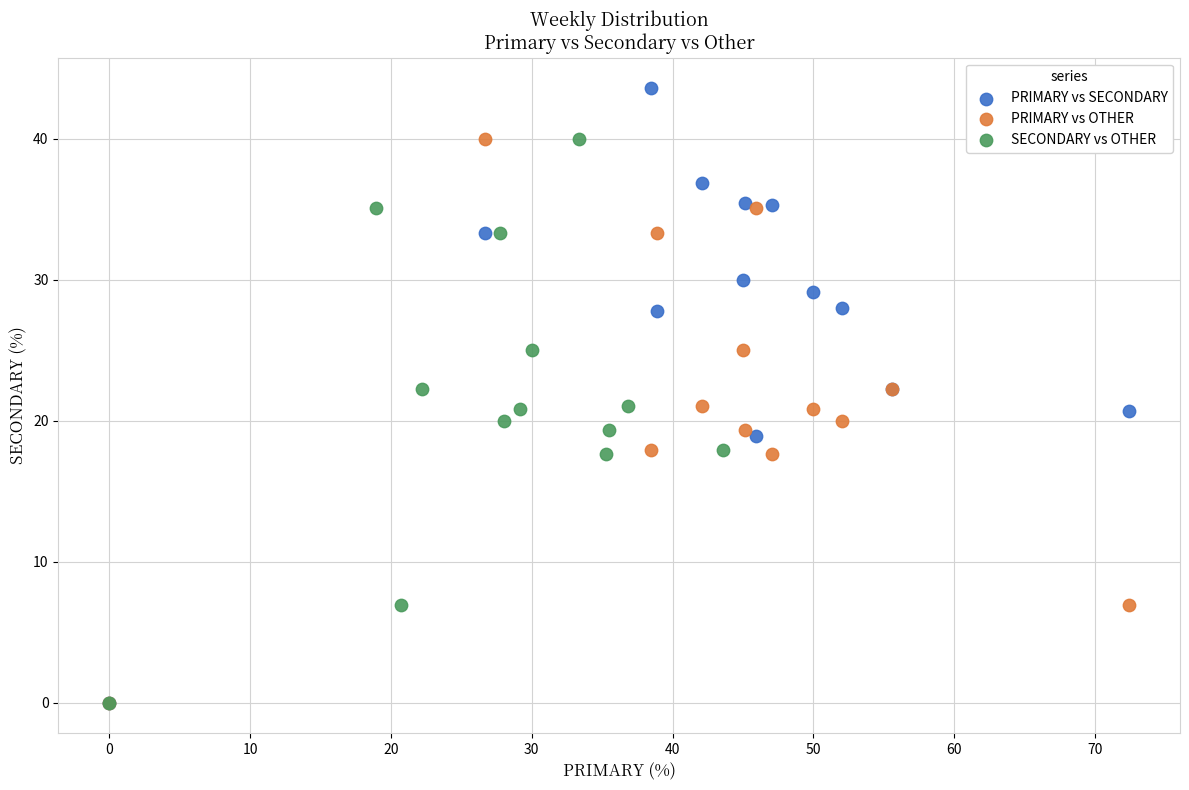

Which series has the largest Y range (max minus min)?

PRIMARY vs SECONDARY